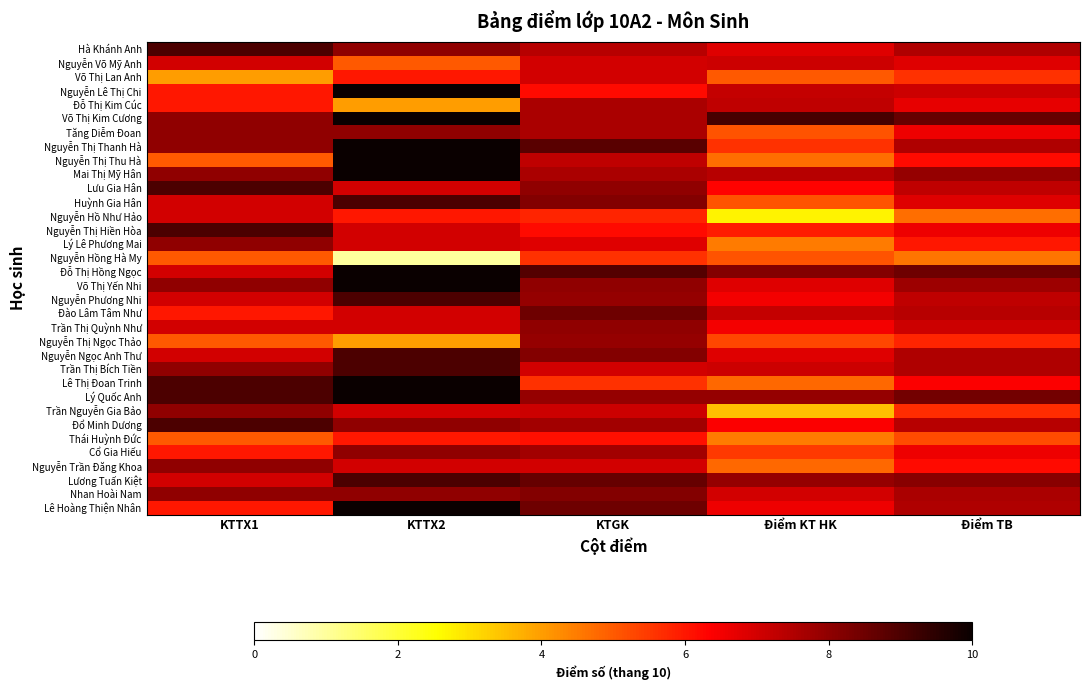

Reading left to right, transcribe all the data shown in this chart.

Hà Khánh Anh: KTTX1=9.0	KTTX2=8.0	KTGK=7.4	Điểm KT HK=6.8	Điểm TB=7.5
Nguyễn Võ Mỹ Anh: KTTX1=7.0	KTTX2=5.0	KTGK=7.0	Điểm KT HK=7.1	Điểm TB=6.8
Võ Thị Lan Anh: KTTX1=4.0	KTTX2=6.0	KTGK=7.0	Điểm KT HK=5.0	Điểm TB=5.6
Nguyễn Lê Thị Chi: KTTX1=6.0	KTTX2=10.0	KTGK=6.2	Điểm KT HK=7.2	Điểm TB=7.1
Đỗ Thị Kim Cúc: KTTX1=6.0	KTTX2=4.0	KTGK=7.6	Điểm KT HK=7.3	Điểm TB=6.7
Võ Thị Kim Cương: KTTX1=8.0	KTTX2=10.0	KTGK=7.6	Điểm KT HK=9.1	Điểm TB=8.6
Tăng Diễm Đoan: KTTX1=8.0	KTTX2=8.0	KTGK=7.6	Điểm KT HK=5.1	Điểm TB=6.6
Nguyễn Thị Thanh Hà: KTTX1=8.0	KTTX2=10.0	KTGK=8.8	Điểm KT HK=5.6	Điểm TB=7.5
Nguyễn Thị Thu Hà: KTTX1=5.0	KTTX2=10.0	KTGK=7.3	Điểm KT HK=4.7	Điểm TB=6.2
Mai Thị Mỹ Hân: KTTX1=8.0	KTTX2=10.0	KTGK=7.6	Điểm KT HK=7.4	Điểm TB=7.9
Lưu Gia Hân: KTTX1=9.0	KTTX2=7.0	KTGK=8.0	Điểm KT HK=6.3	Điểm TB=7.3
Huỳnh Gia Hân: KTTX1=7.0	KTTX2=9.0	KTGK=8.2	Điểm KT HK=5.1	Điểm TB=6.8
Nguyễn Hồ Như Hảo: KTTX1=7.0	KTTX2=6.0	KTGK=5.8	Điểm KT HK=2.7	Điểm TB=4.7
Nguyễn Thị Hiền Hòa: KTTX1=9.0	KTTX2=7.0	KTGK=6.2	Điểm KT HK=5.9	Điểm TB=6.6
Lý Lê Phương Mai: KTTX1=8.0	KTTX2=7.0	KTGK=6.8	Điểm KT HK=4.5	Điểm TB=6.0
Nguyễn Hồng Hà My: KTTX1=5.0	KTTX2=1.0	KTGK=5.6	Điểm KT HK=5.1	Điểm TB=4.6
Đỗ Thị Hồng Ngọc: KTTX1=7.0	KTTX2=10.0	KTGK=8.9	Điểm KT HK=8.2	Điểm TB=8.5
Võ Thị Yến Nhi: KTTX1=8.0	KTTX2=10.0	KTGK=8.0	Điểm KT HK=6.8	Điểm TB=7.8
Nguyễn Phương Nhi: KTTX1=7.0	KTTX2=9.0	KTGK=7.9	Điểm KT HK=6.5	Điểm TB=7.3
Đào Lâm Tâm Như: KTTX1=6.0	KTTX2=7.0	KTGK=8.5	Điểm KT HK=7.2	Điểm TB=7.4
Trần Thị Quỳnh Như: KTTX1=7.0	KTTX2=7.0	KTGK=8.0	Điểm KT HK=6.5	Điểm TB=7.1
Nguyễn Thị Ngọc Thảo: KTTX1=5.0	KTTX2=4.0	KTGK=7.9	Điểm KT HK=5.3	Điểm TB=5.8
Nguyễn Ngọc Anh Thư: KTTX1=7.0	KTTX2=9.0	KTGK=8.2	Điểm KT HK=6.8	Điểm TB=7.5
Trần Thị Bích Tiền: KTTX1=8.0	KTTX2=9.0	KTGK=7.0	Điểm KT HK=7.1	Điểm TB=7.5
Lê Thị Đoan Trinh: KTTX1=9.0	KTTX2=10.0	KTGK=5.6	Điểm KT HK=4.8	Điểm TB=6.4
Lý Quốc Anh: KTTX1=9.0	KTTX2=10.0	KTGK=7.9	Điểm KT HK=7.9	Điểm TB=8.4
Trần Nguyễn Gia Bảo: KTTX1=8.0	KTTX2=7.0	KTGK=7.1	Điểm KT HK=3.5	Điểm TB=5.7
Đổ Minh Dương: KTTX1=9.0	KTTX2=8.0	KTGK=7.7	Điểm KT HK=6.4	Điểm TB=7.4
Thái Huỳnh Đức: KTTX1=5.0	KTTX2=6.0	KTGK=6.1	Điểm KT HK=4.5	Điểm TB=5.2
Cổ Gia Hiếu: KTTX1=6.0	KTTX2=8.0	KTGK=7.7	Điểm KT HK=5.5	Điểm TB=6.6
Nguyễn Trần Đăng Khoa: KTTX1=8.0	KTTX2=7.0	KTGK=7.0	Điểm KT HK=4.8	Điểm TB=6.2
Lương Tuấn Kiệt: KTTX1=7.0	KTTX2=9.0	KTGK=8.6	Điểm KT HK=7.9	Điểm TB=8.1
Nhan Hoài Nam: KTTX1=8.0	KTTX2=8.0	KTGK=8.2	Điểm KT HK=7.0	Điểm TB=7.6
Lê Hoàng Thiện Nhân: KTTX1=6.0	KTTX2=10.0	KTGK=8.5	Điểm KT HK=6.6	Điểm TB=7.5